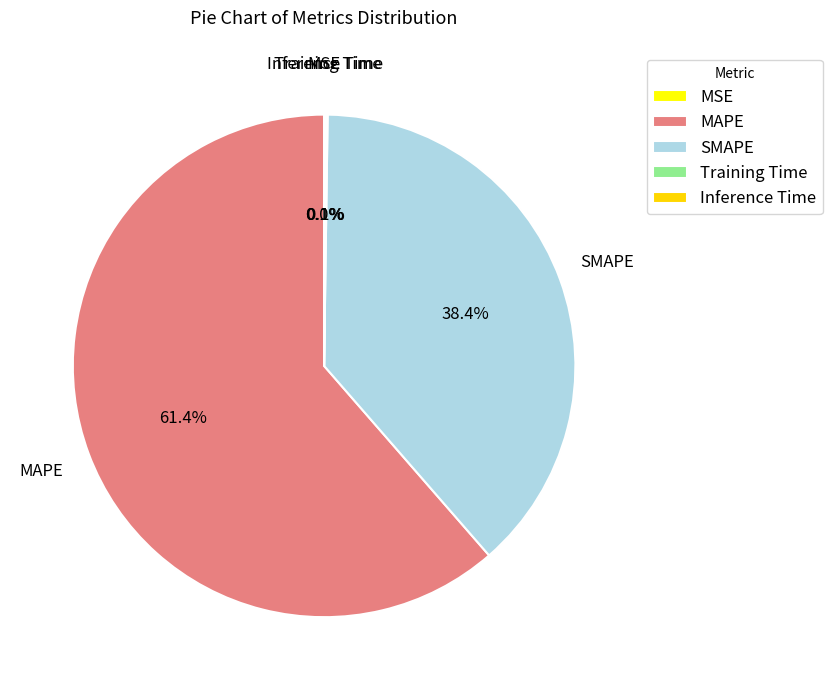

What percentage is NOT represented by MSE?

100.0%